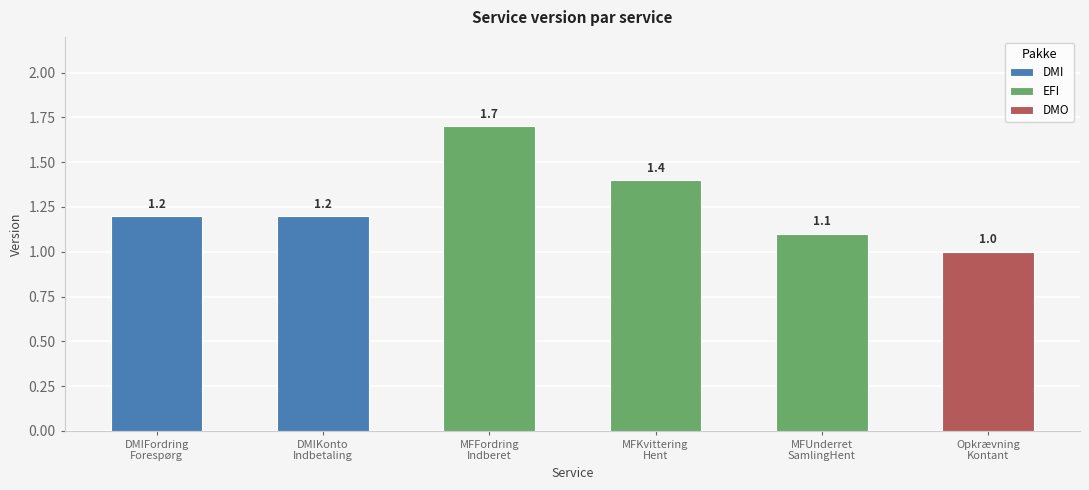

What is the difference between the values at DMIFordringForespørgBesvar and MFUnderretSamlingHent?

0.1